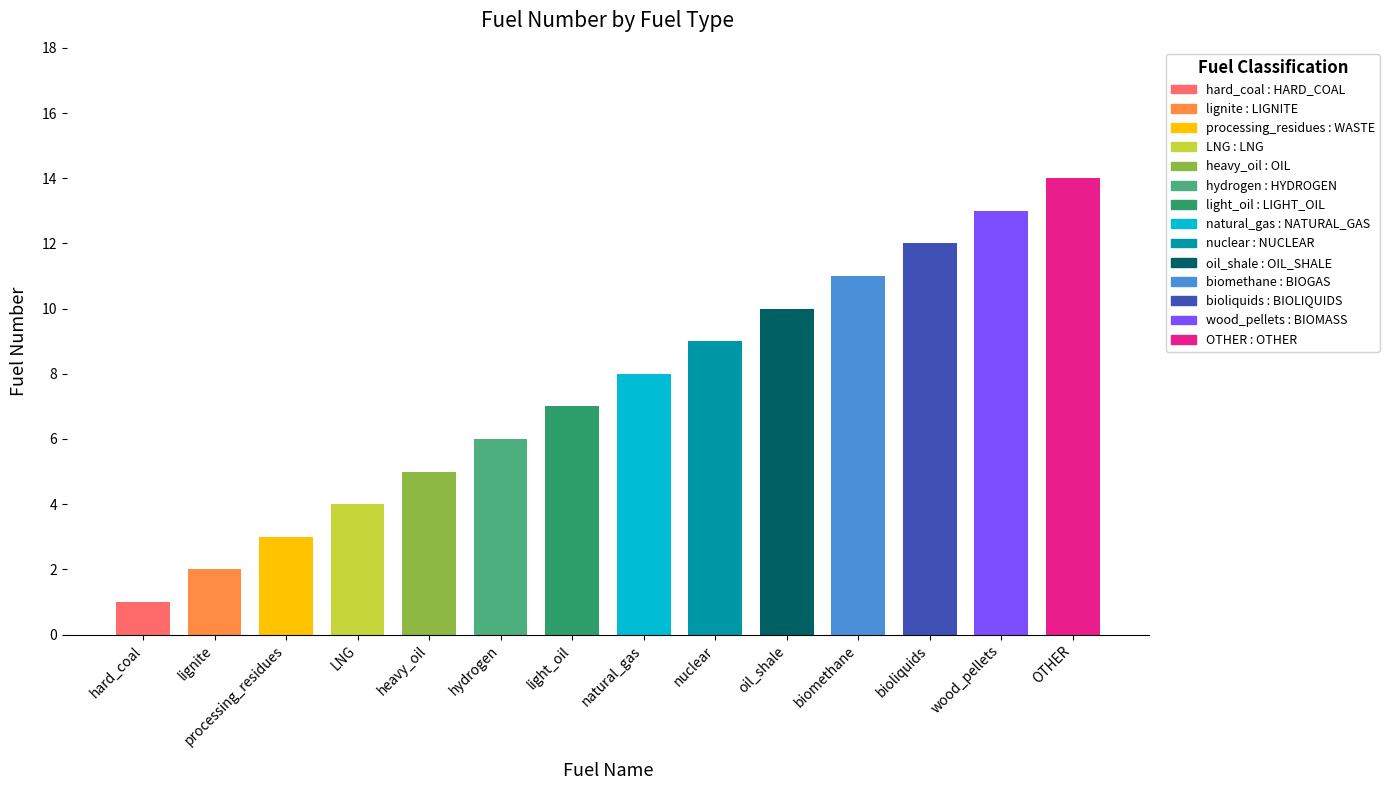

What is the label of the 4th bar from the left?

LNG